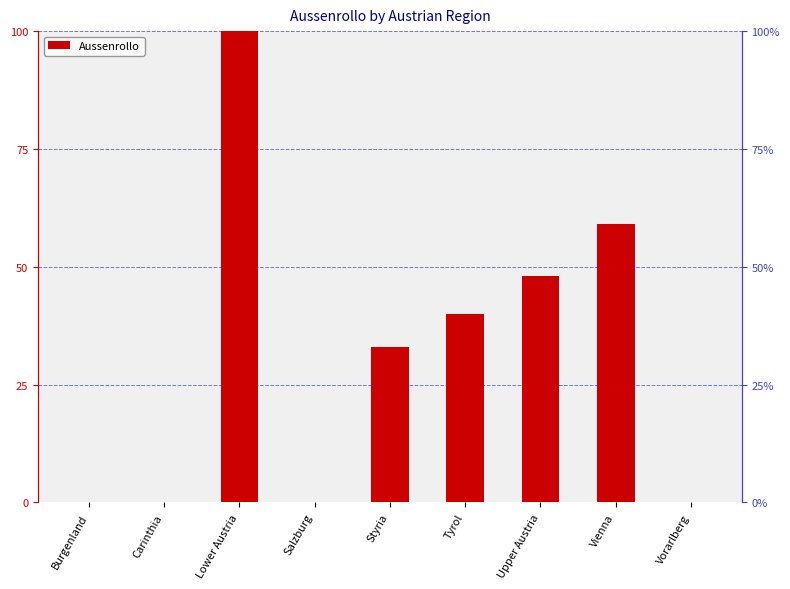

What is the difference between the second highest and second lowest values?

59